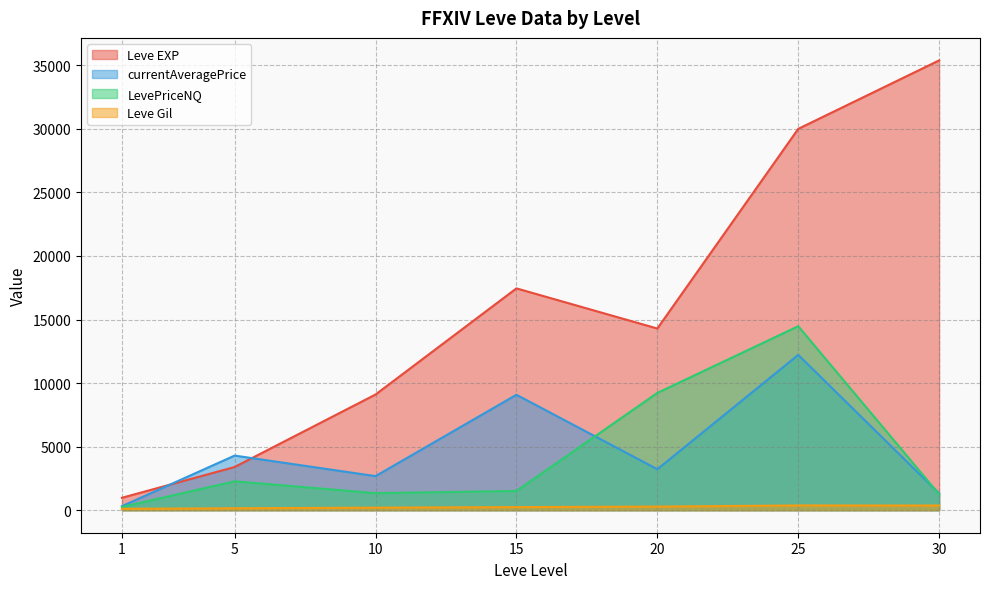

What is the spread (max minus min) of values at 15?

17206